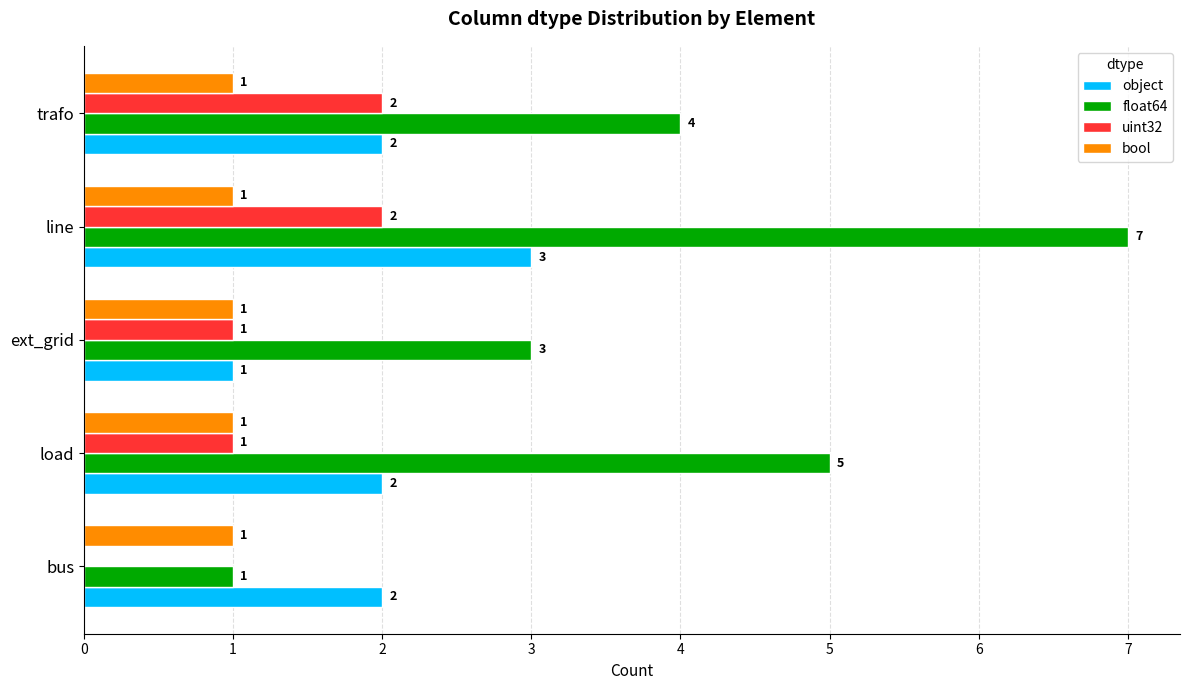

Which label corresponds to the largest value in the chart?

line